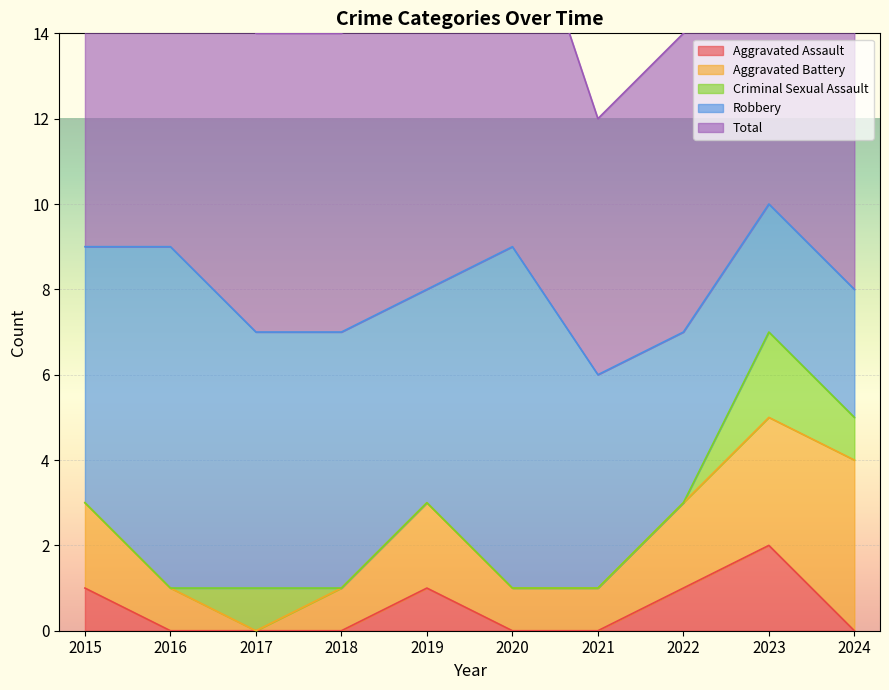

In Aggravated Assault, how many points are higher than both neighbors (excluding endpoints)?

2